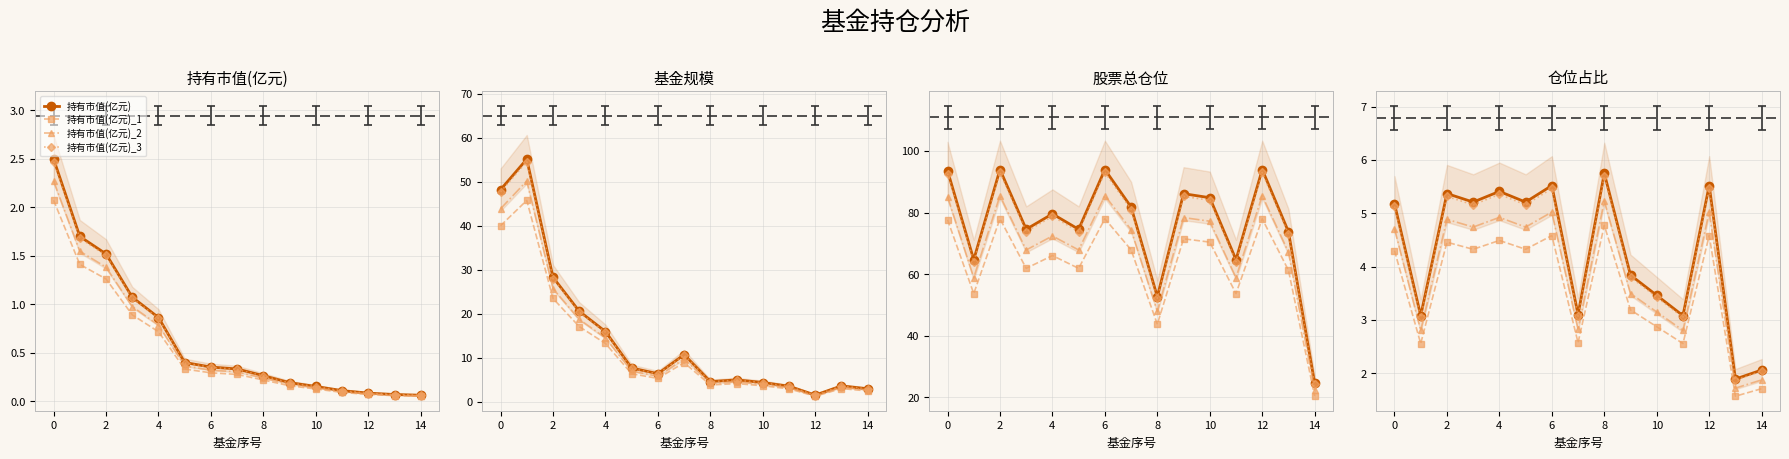

True or false: 股票总仓位 has a value of 86.1 at 9.

True